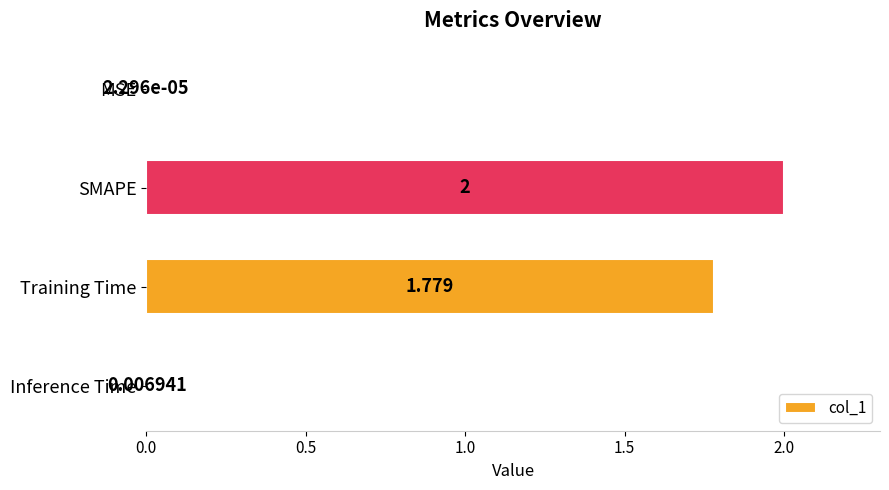

Which has a higher value, MSE or Training Time?

Training Time